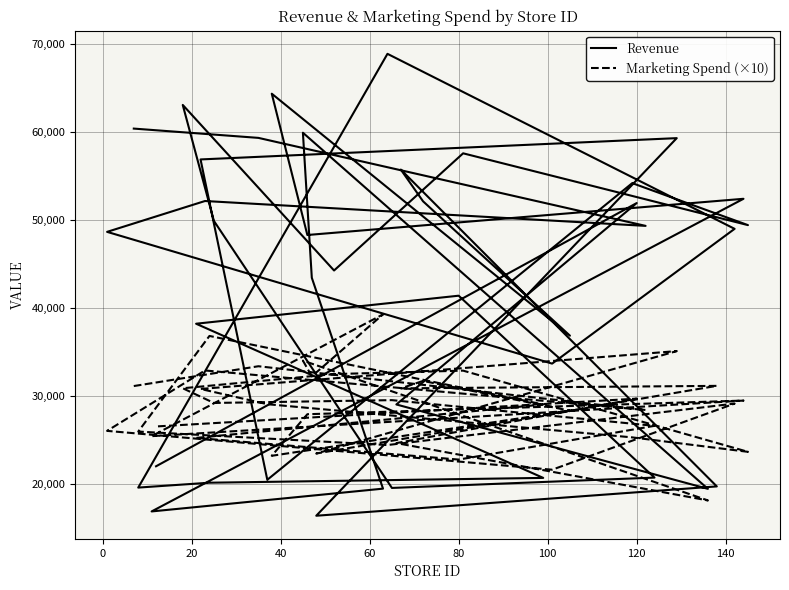

True or false: Revenue and Marketing Spend (×10) cross at least once.

True